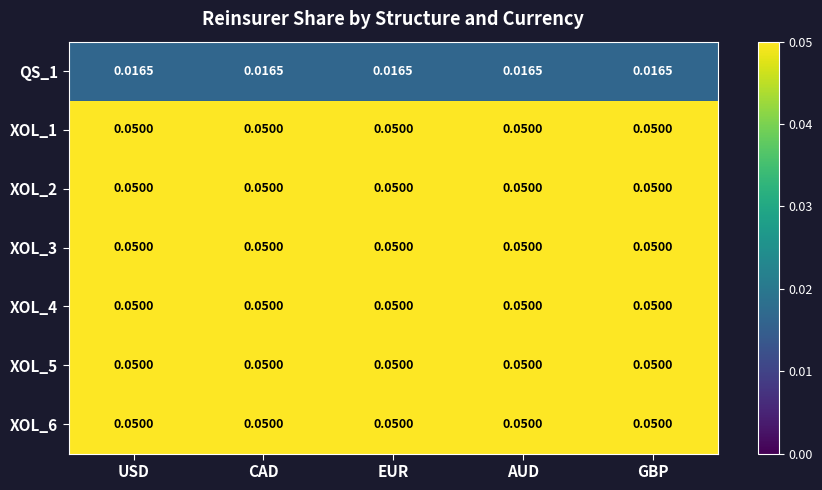

Reading left to right, what are all the values shown in this chart?

QS_1: USD=0.0	CAD=0.0	EUR=0.0	AUD=0.0	GBP=0.0
XOL_1: USD=0.1	CAD=0.1	EUR=0.1	AUD=0.1	GBP=0.1
XOL_2: USD=0.1	CAD=0.1	EUR=0.1	AUD=0.1	GBP=0.1
XOL_3: USD=0.1	CAD=0.1	EUR=0.1	AUD=0.1	GBP=0.1
XOL_4: USD=0.1	CAD=0.1	EUR=0.1	AUD=0.1	GBP=0.1
XOL_5: USD=0.1	CAD=0.1	EUR=0.1	AUD=0.1	GBP=0.1
XOL_6: USD=0.1	CAD=0.1	EUR=0.1	AUD=0.1	GBP=0.1